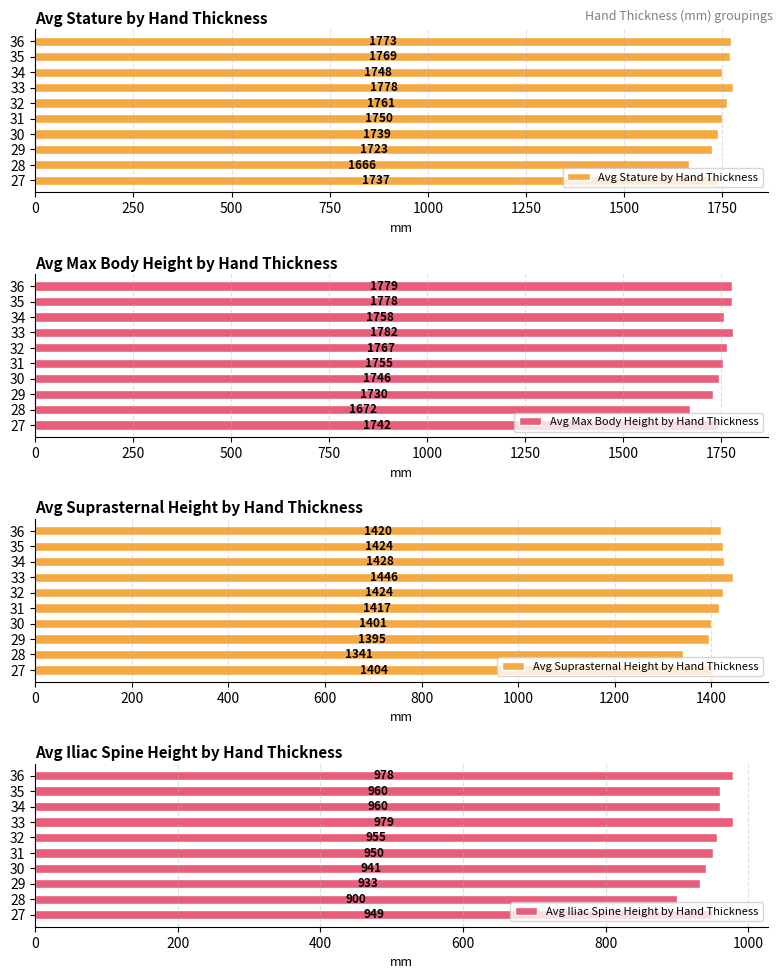

Reading left to right, transcribe all the data shown in this chart.

Avg Stature by Hand Thickness: 1737.0	1665.5	1723.4	1738.8	1749.7	1761.3	1778.0	1748.0	1769.0	1773.0
Avg Max Body Height by Hand Thickness: 1742.2	1671.5	1729.9	1745.9	1754.8	1766.7	1782.0	1758.0	1778.0	1779.0
Avg Suprasternal Height by Hand Thickness: 1403.5	1340.8	1395.1	1400.6	1416.7	1423.7	1446.0	1427.5	1424.0	1420.0
Avg Iliac Spine Height by Hand Thickness: 948.8	899.8	932.7	940.8	950.0	955.3	979.0	960.5	960.0	978.0